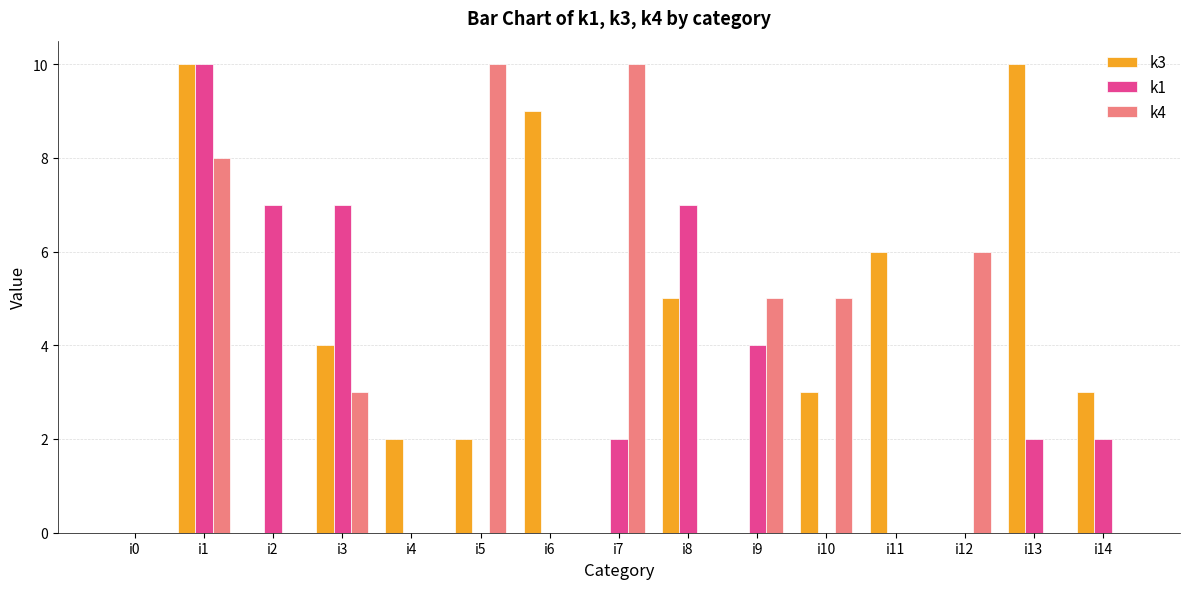

Between i9 and i14, which series saw the biggest shift?

k4